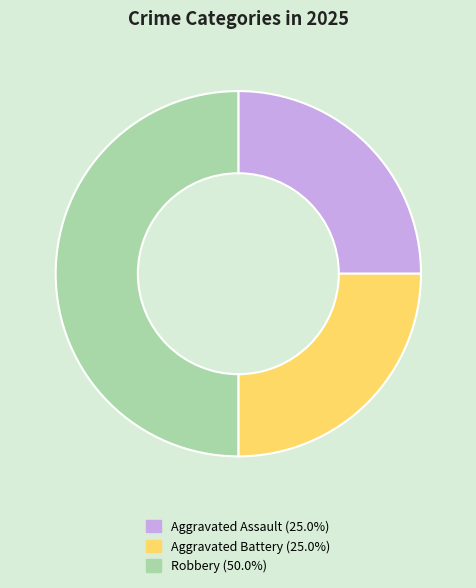

Approximately how many times larger is the value at Aggravated Assault compared to Aggravated Battery?

1.0